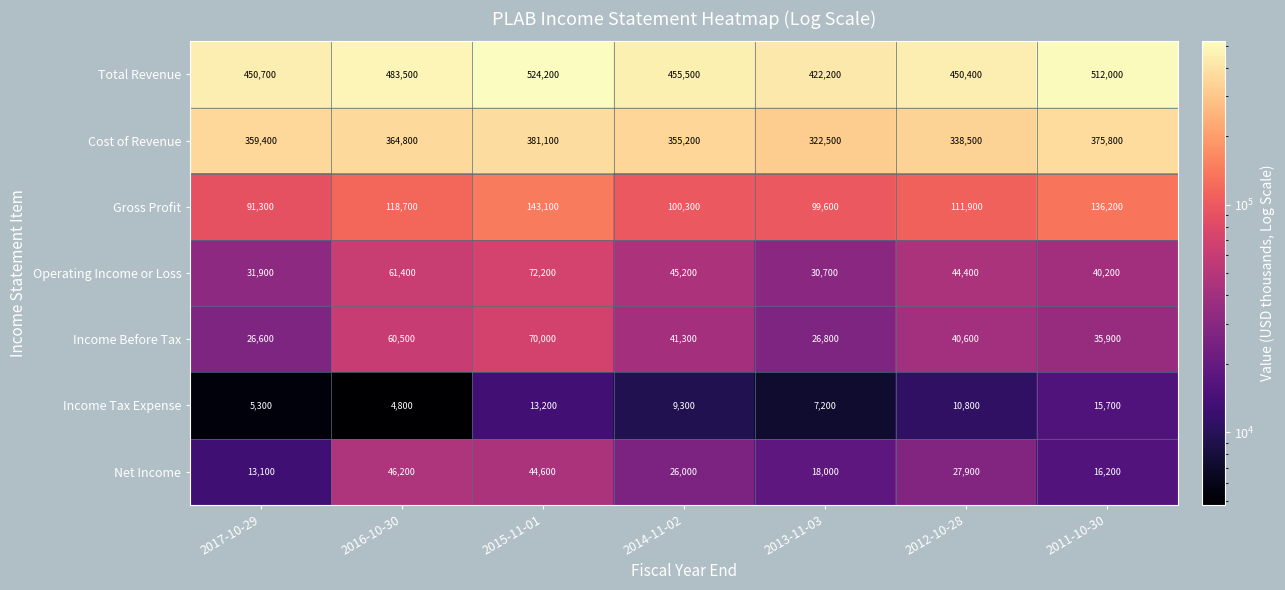

The Operating Income or Loss series shows 44400 at 2012-10-28. True or false?

True